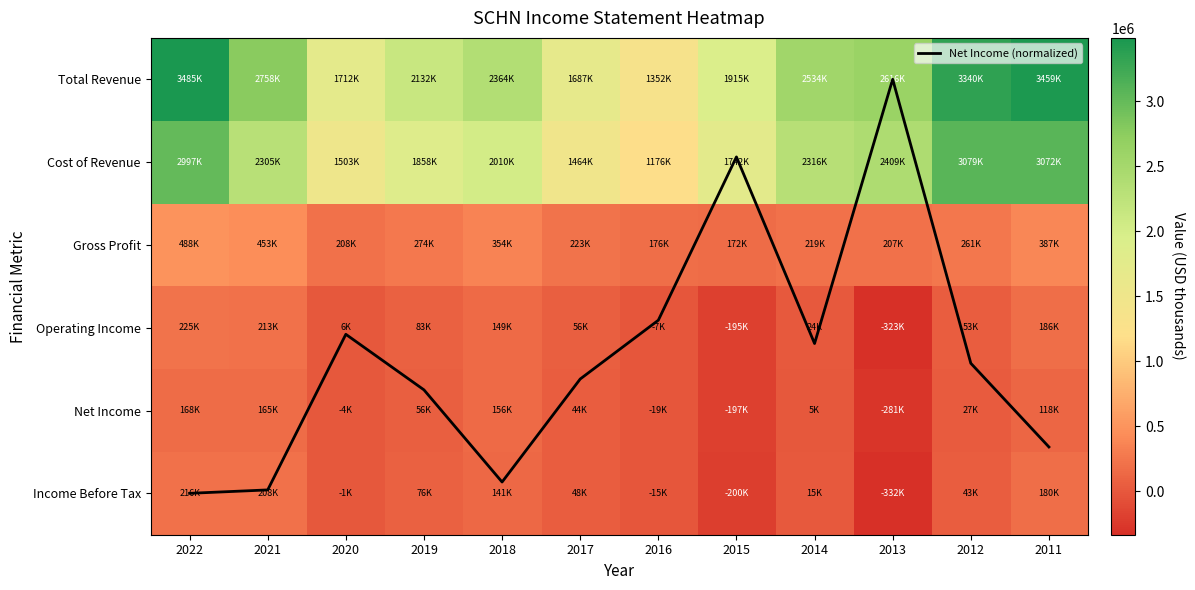

What is the average value of the Total Revenue series?

2446791.7